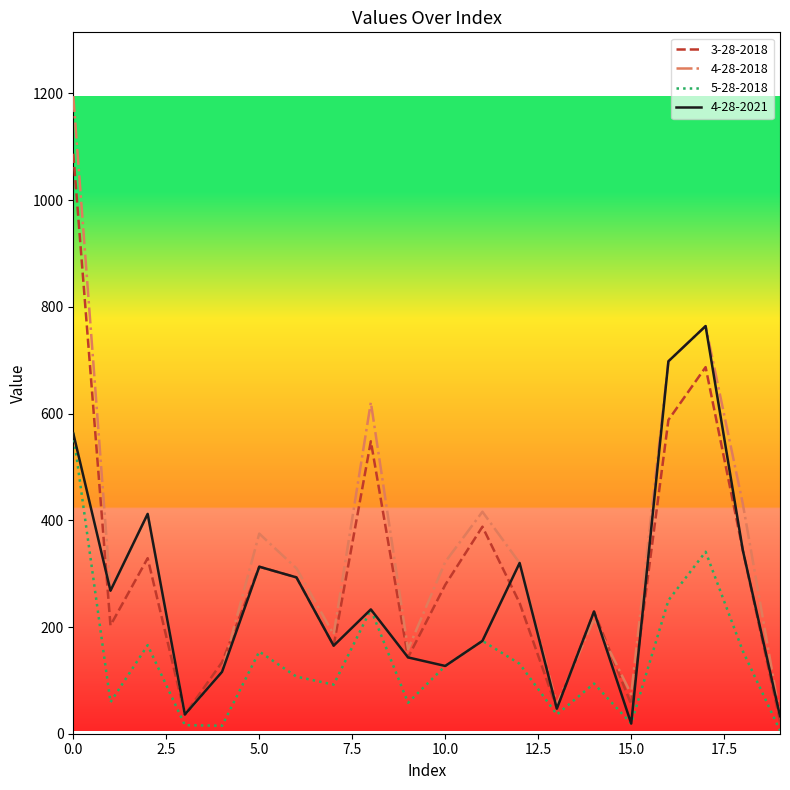

List the series in order of their overall mean, lowest first.

5-28-2018, 4-28-2021, 3-28-2018, 4-28-2018